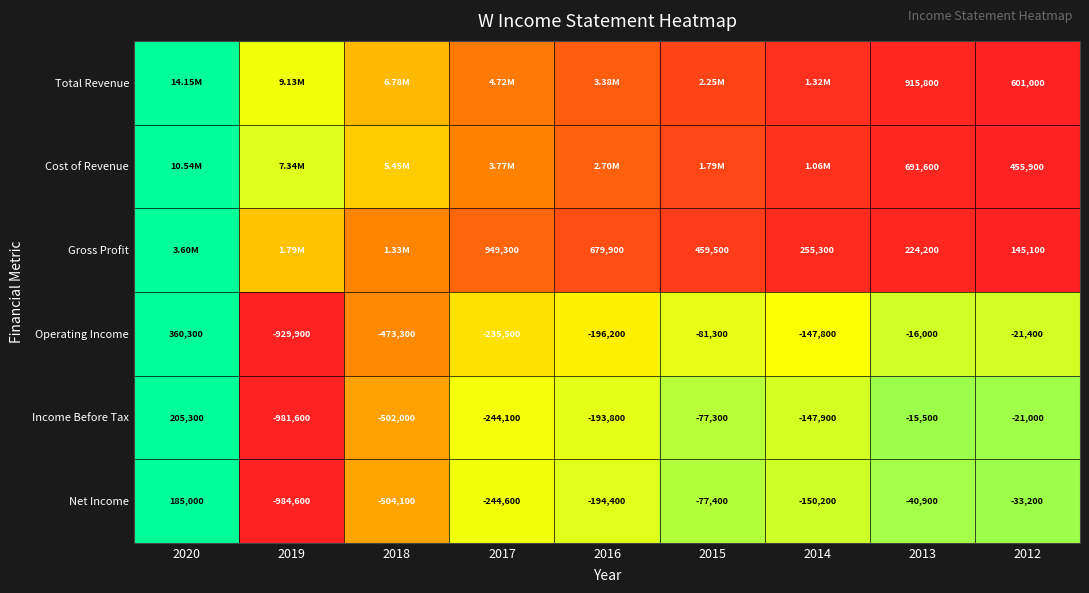

Which category has the lowest value across all series?

2012